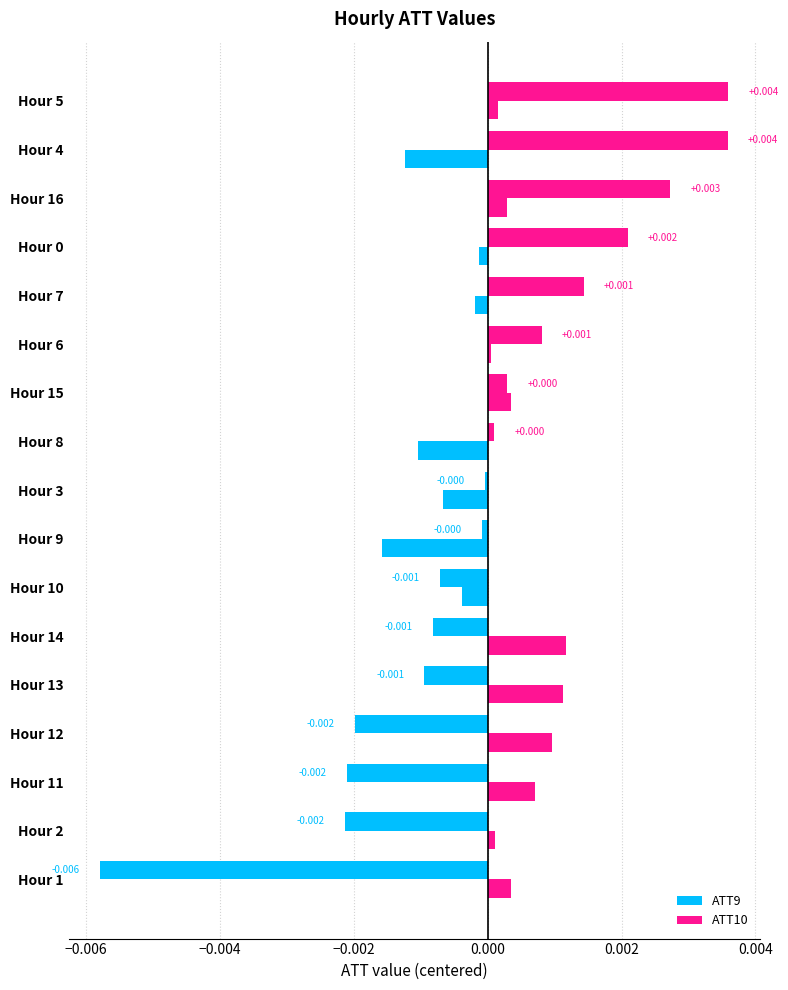

How many values in ATT10 are below zero?

7